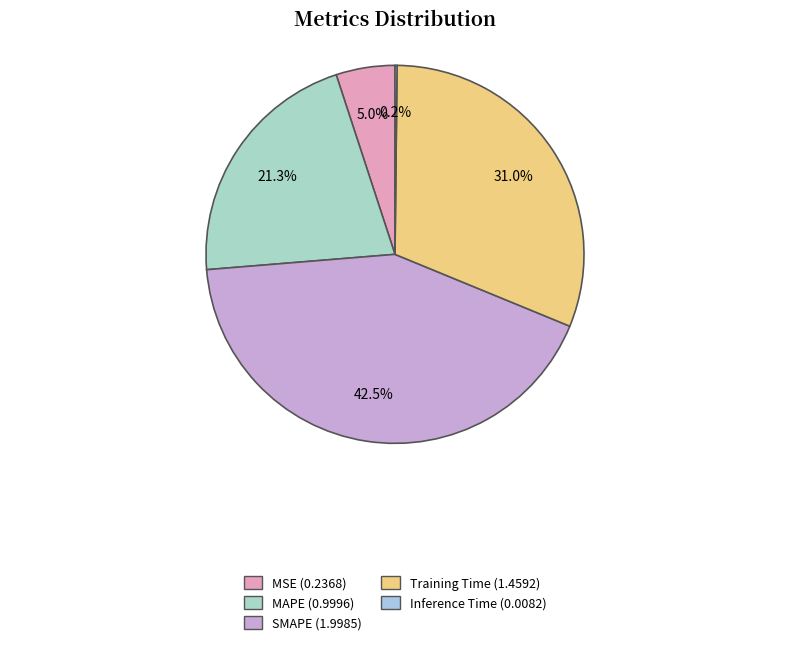

Does any single category account for the majority?

No